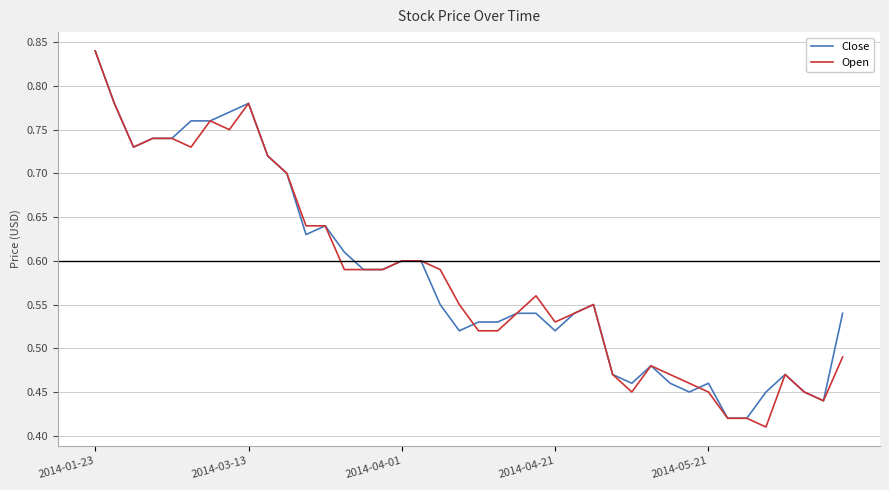

Count the number of categories in the chart.

40